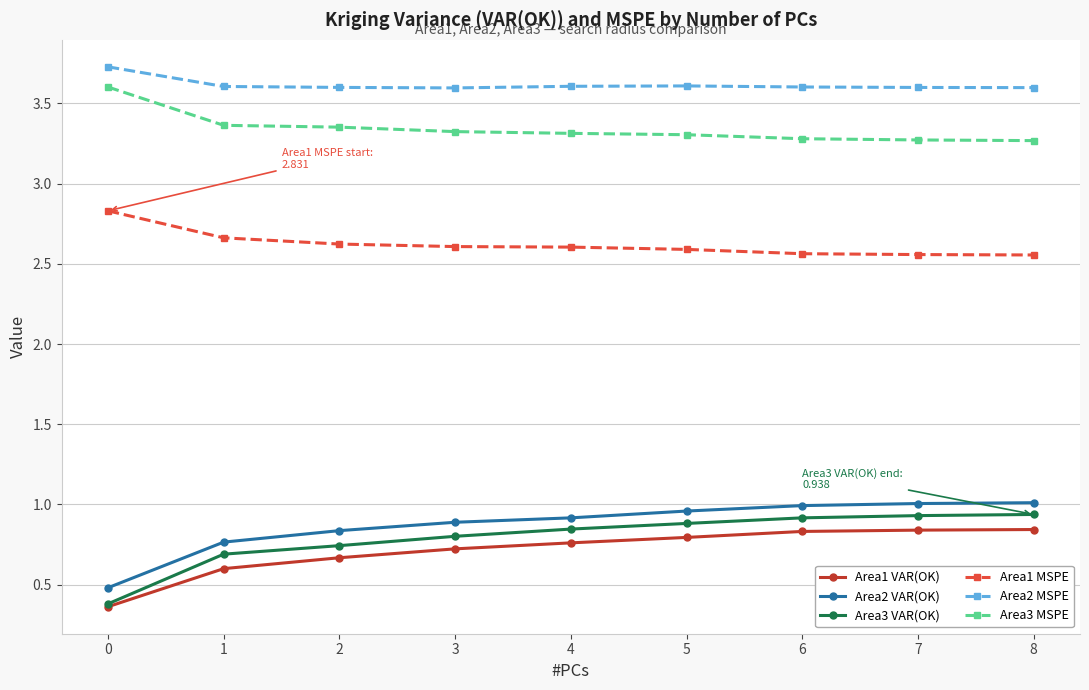

True or false: Area2 MSPE and Area1 VAR(OK) intersect in this chart.

False